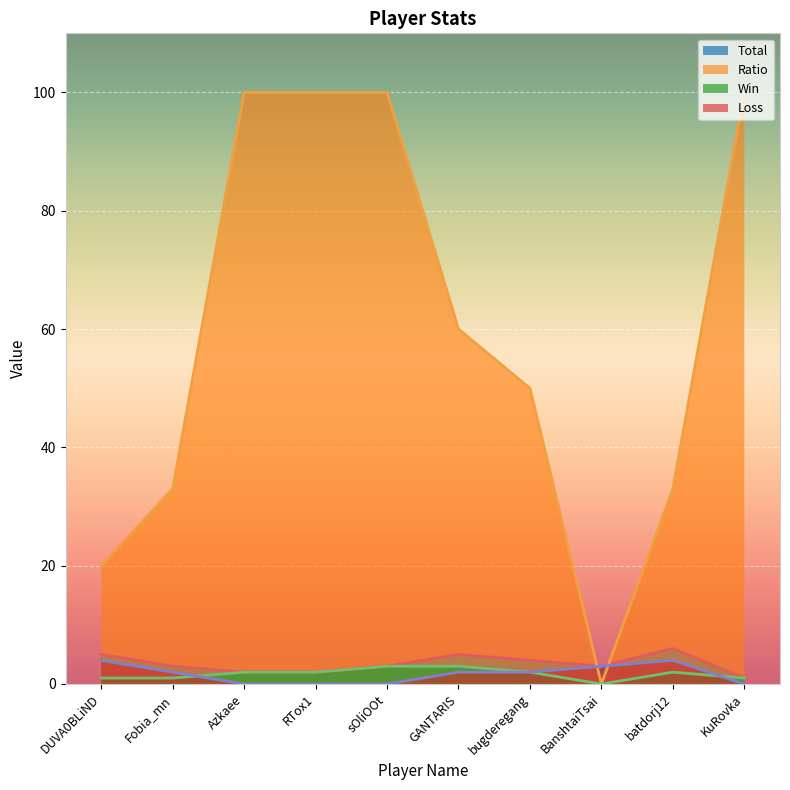

List the series in order of their peak value, lowest first.

Win, Loss, Total, Ratio